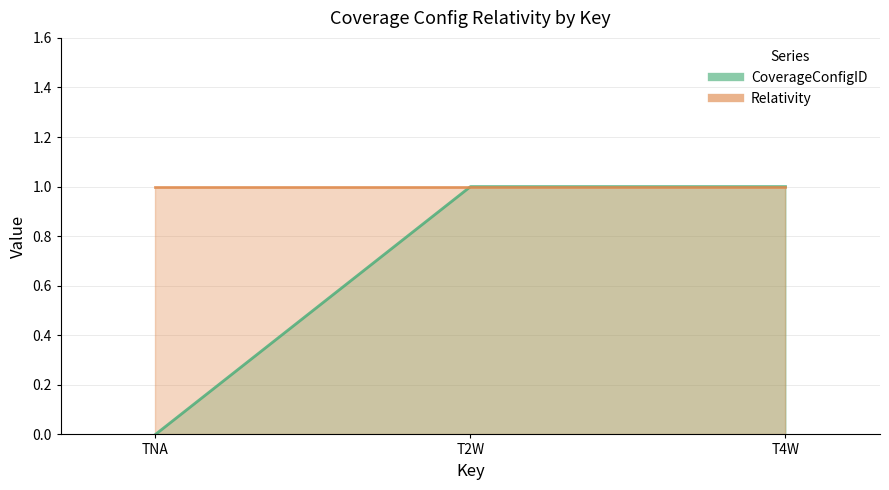

What is the greatest value displayed?

1